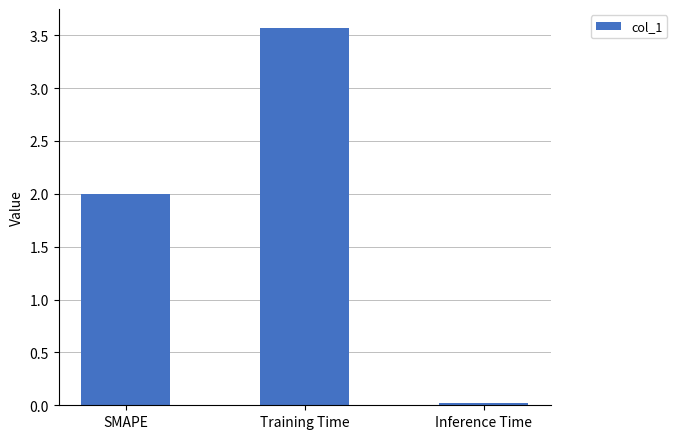

True or false: the data shows 3.4 at SMAPE.

False